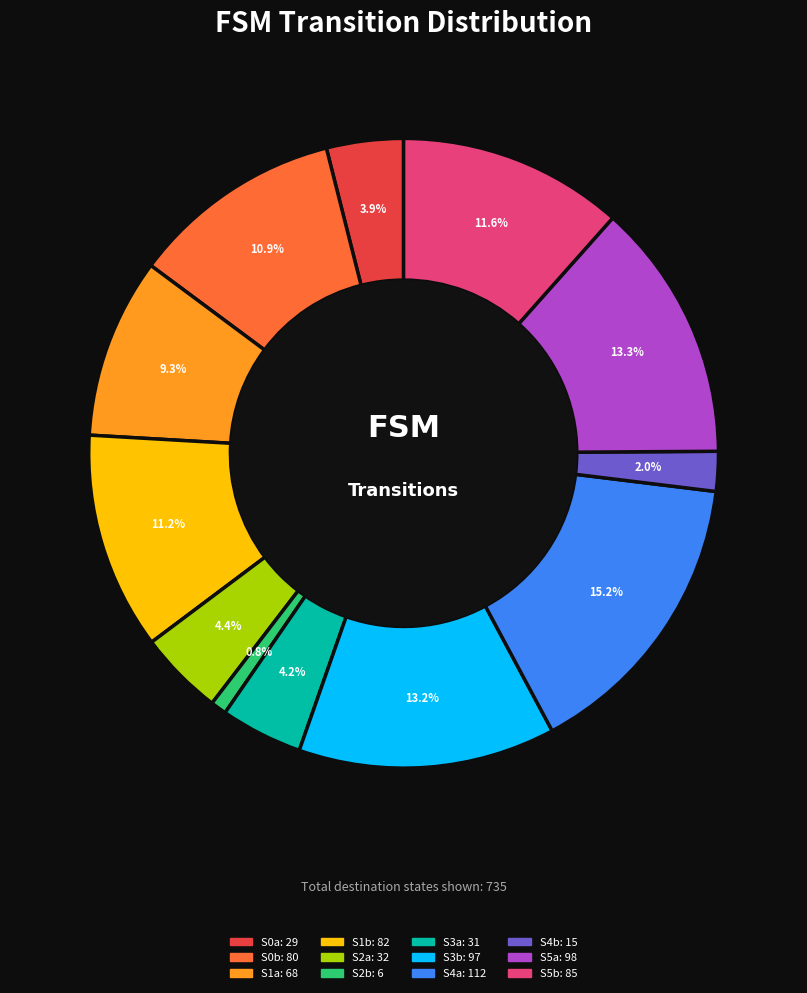

Does any single category account for the majority?

No